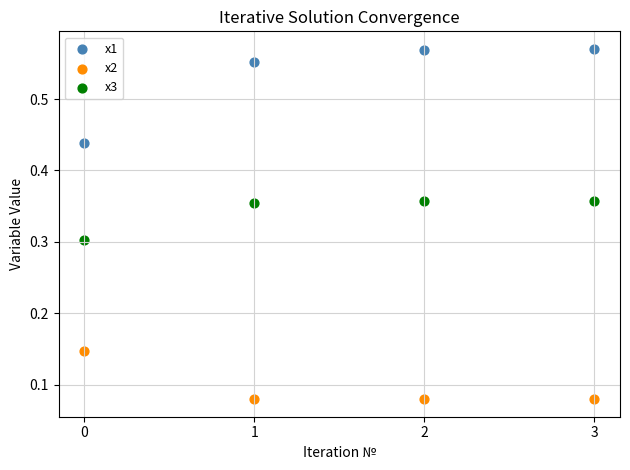

Which series has the largest Y range (max minus min)?

x1